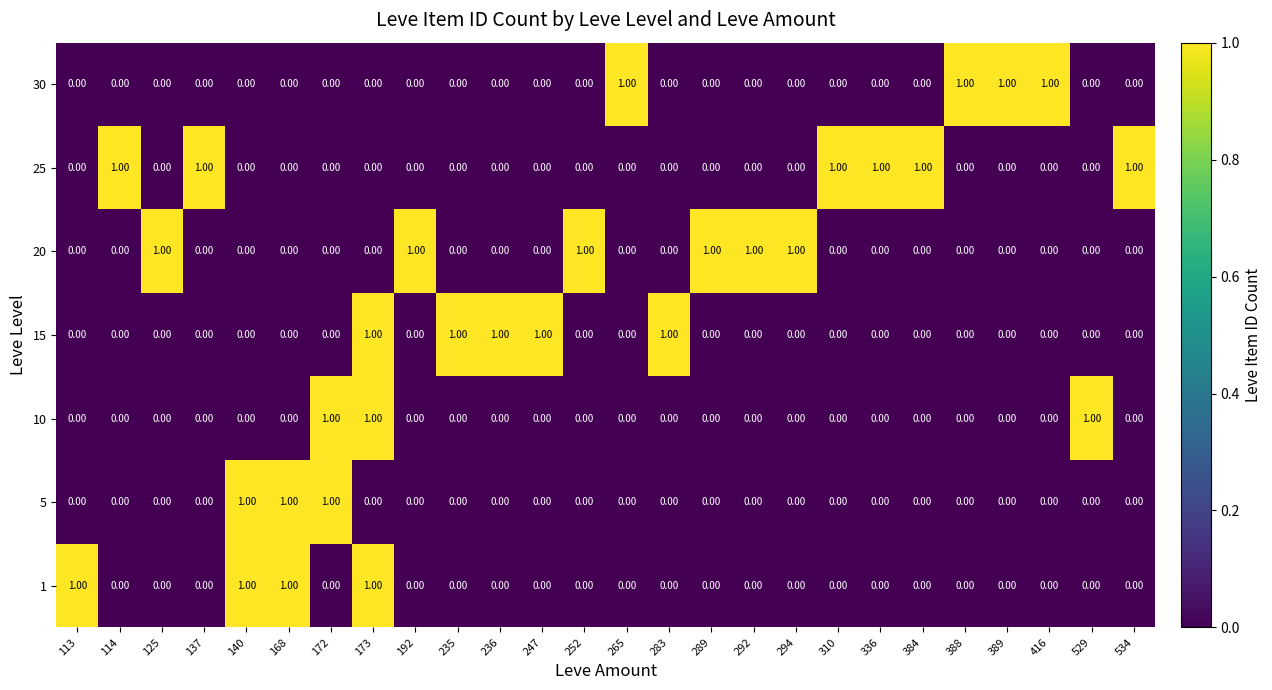

What is the sum of all 1 values?

4